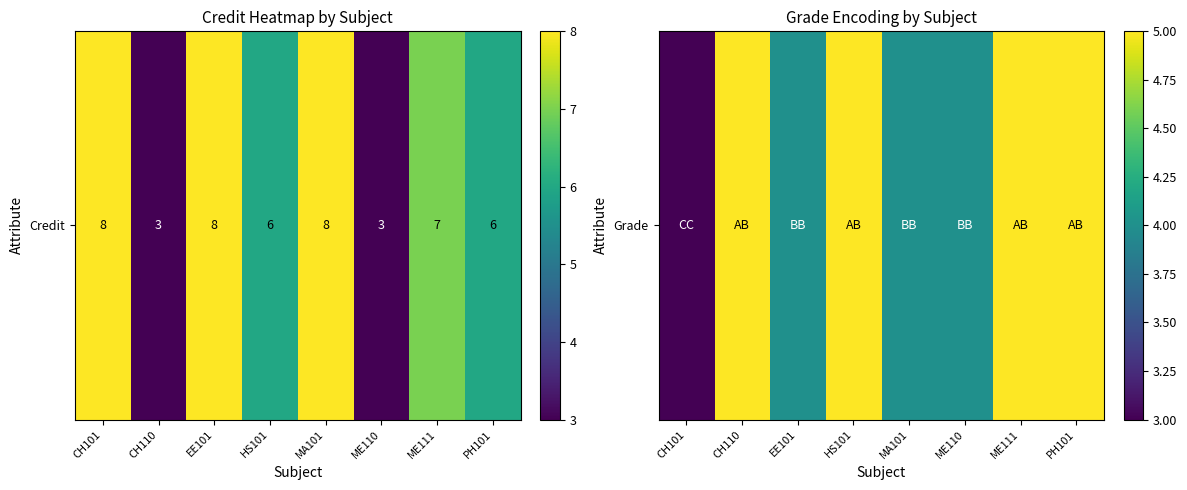

Approximately how many times larger is the value at ME111 compared to EE101?

1.2